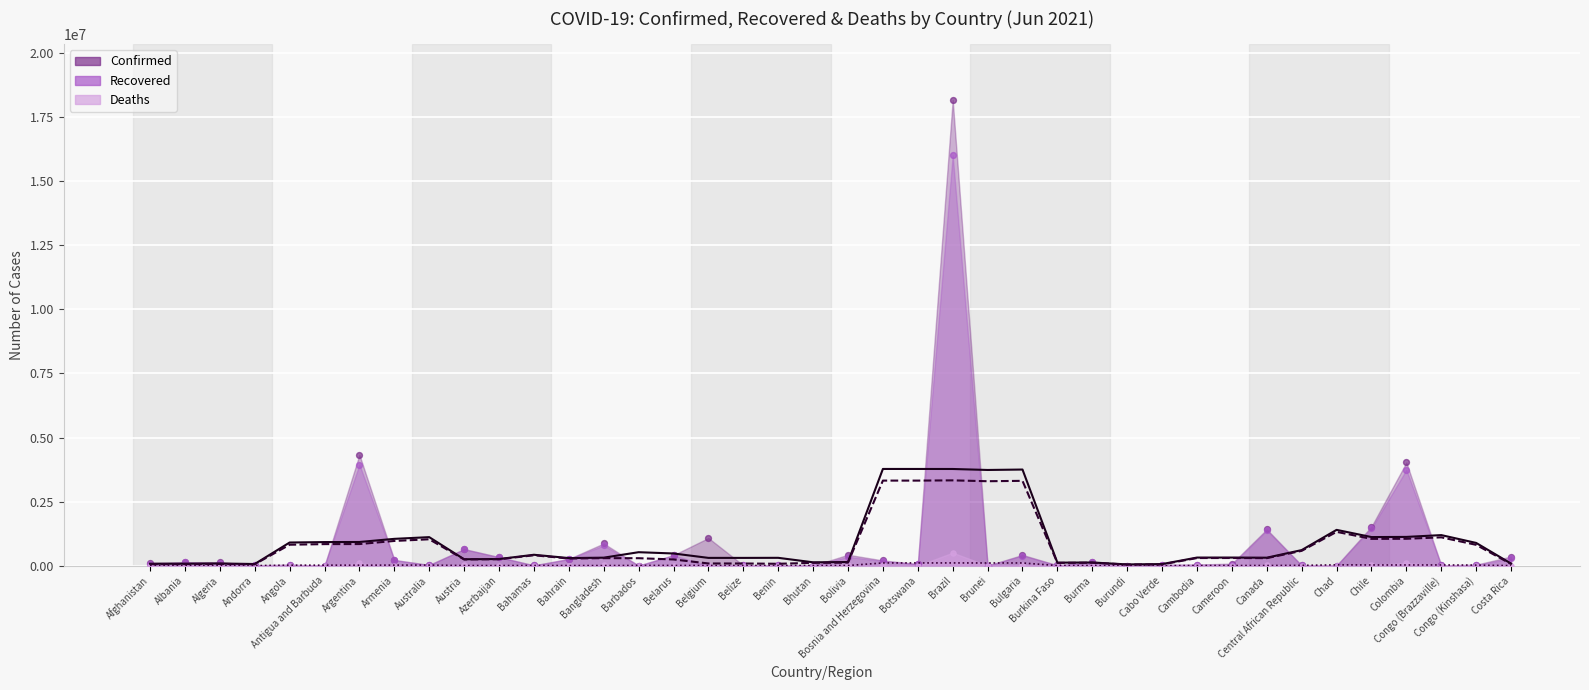

What is the total value across all series at Cambodia?

84500